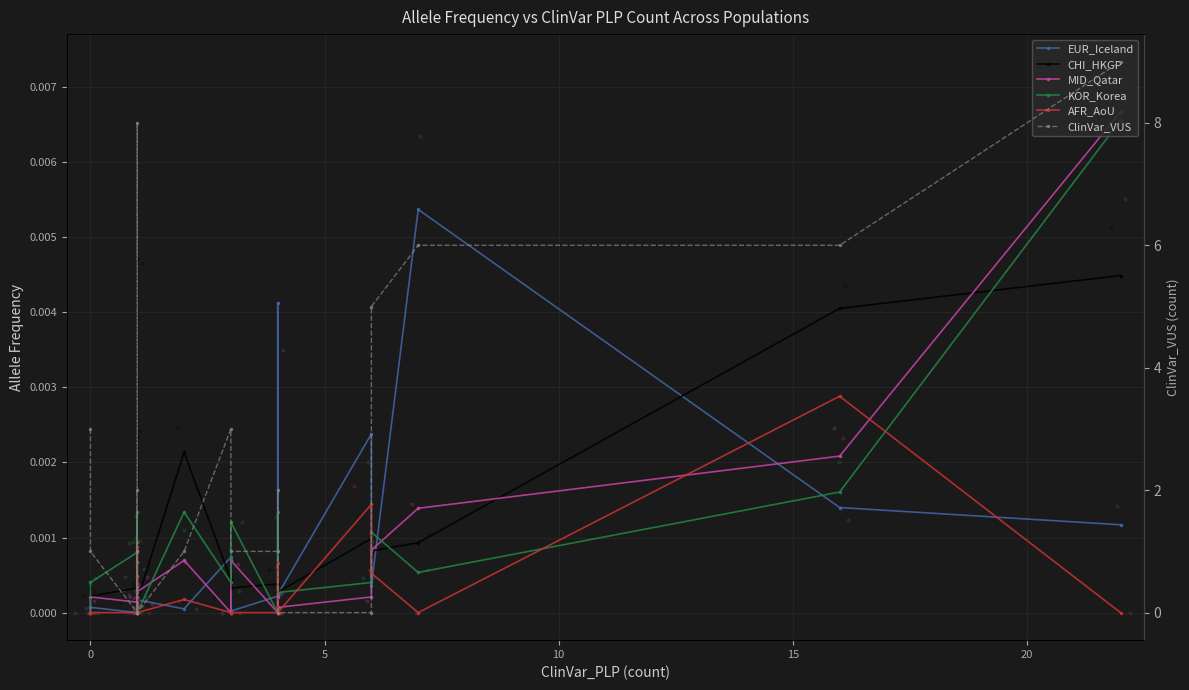

Which series contains the highest Y value?

ClinVar_VUS